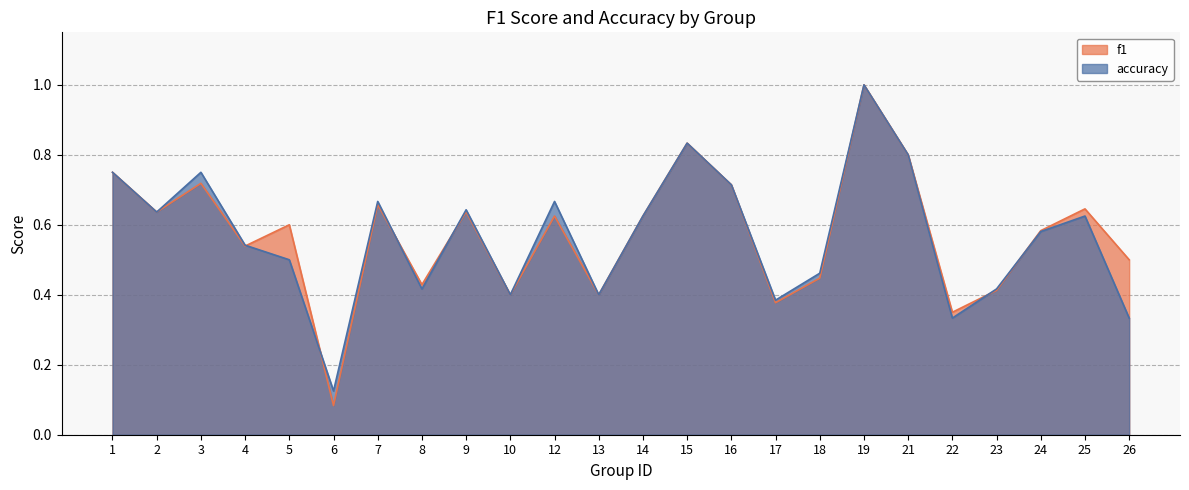

Reading left to right, extract all data points from this chart.

f1: 1=0.8	2=0.6	3=0.7	4=0.5	5=0.6	6=0.1	7=0.7	8=0.4	9=0.6	10=0.4	12=0.6	13=0.4	14=0.6	15=0.8	16=0.7	17=0.4	18=0.4	19=1.0	21=0.8	22=0.4	23=0.4	24=0.6	25=0.6	26=0.5
accuracy: 1=0.8	2=0.6	3=0.8	4=0.5	5=0.5	6=0.1	7=0.7	8=0.4	9=0.6	10=0.4	12=0.7	13=0.4	14=0.6	15=0.8	16=0.7	17=0.4	18=0.5	19=1.0	21=0.8	22=0.3	23=0.4	24=0.6	25=0.6	26=0.3